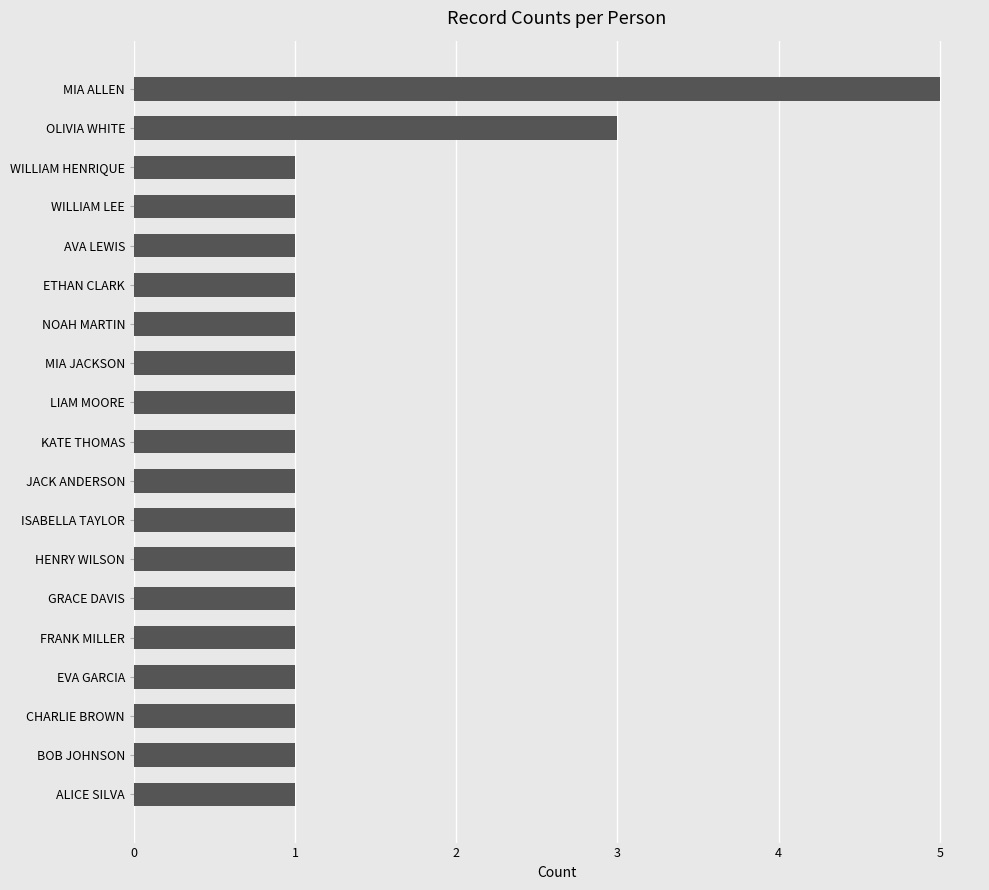

What is the greatest value displayed?

5